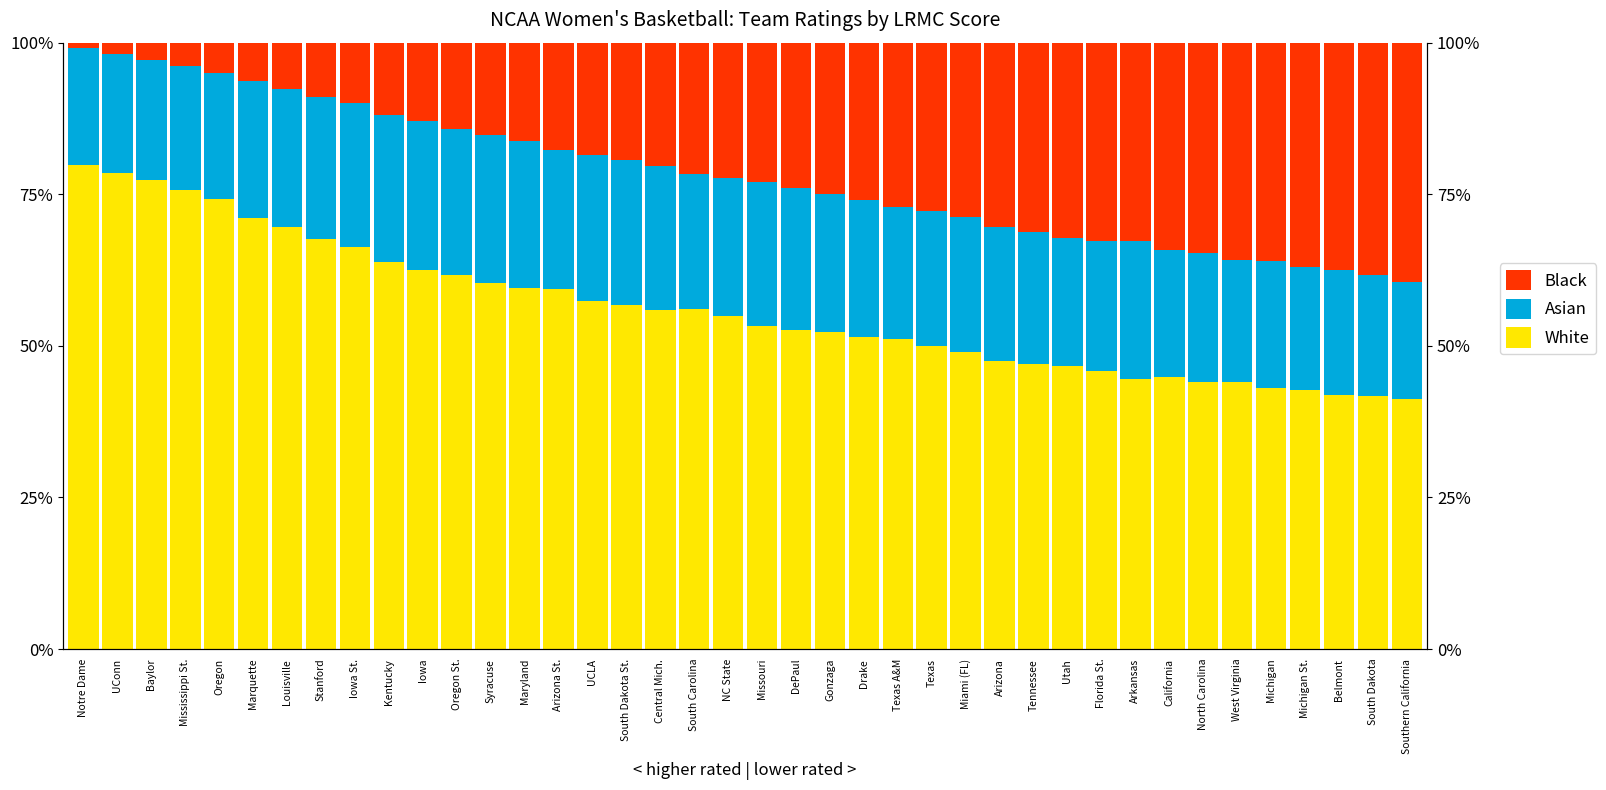

What is the value of the White bar at the 10th from the left?

0.6